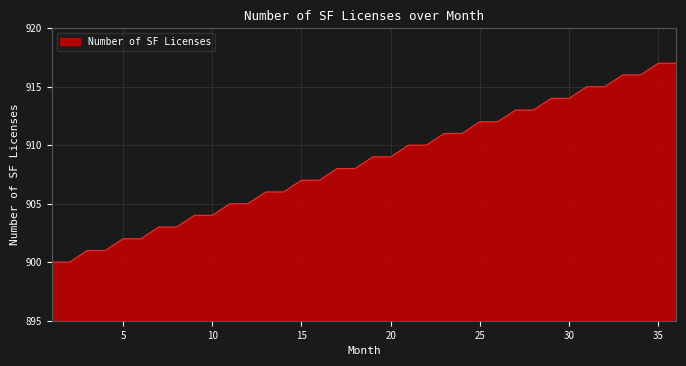

What is the maximum value shown in the chart?

917